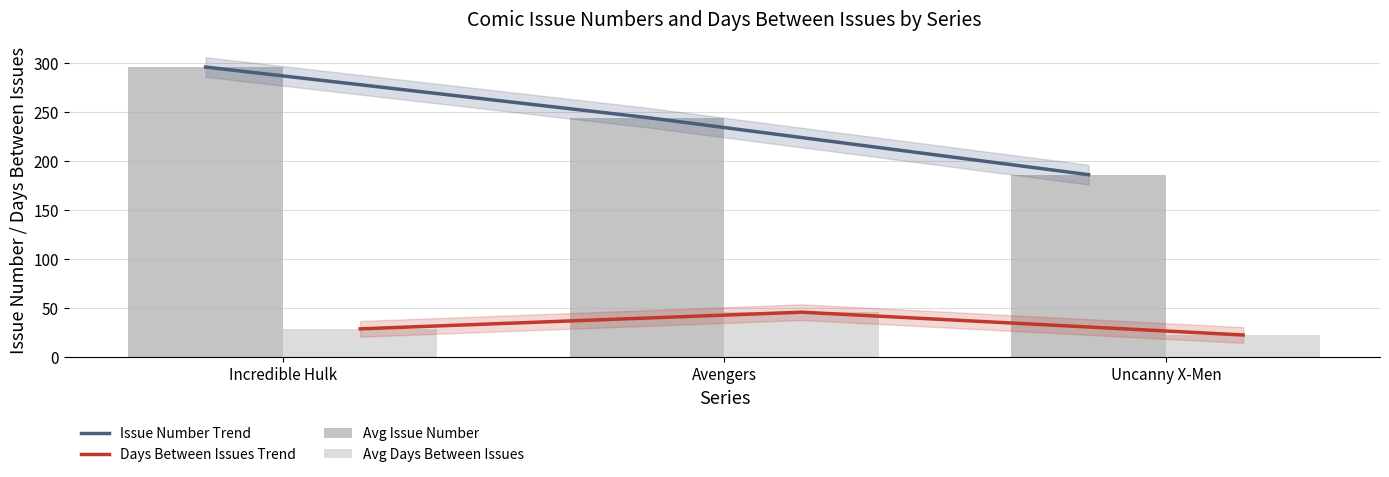

Are the bars horizontal?

No